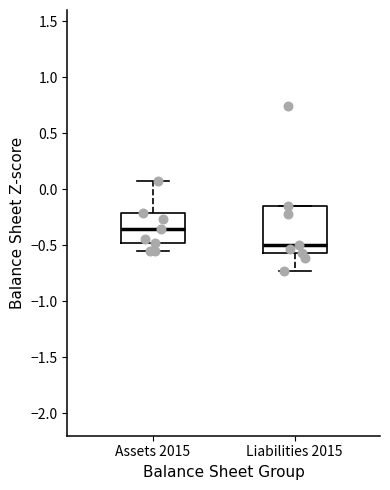

Reading left to right, read every box against the y-axis: the position of its median line, the range the box covers, and the ends of its whiskers. The values are not printed on the chart, so give them approximately, as read against the axis.

Assets 2015: median -0.35, box -0.50 to -0.20, whiskers -0.55 to 0.05
Liabilities 2015: median -0.50, box -0.55 to -0.15, whiskers -0.75 to -0.15